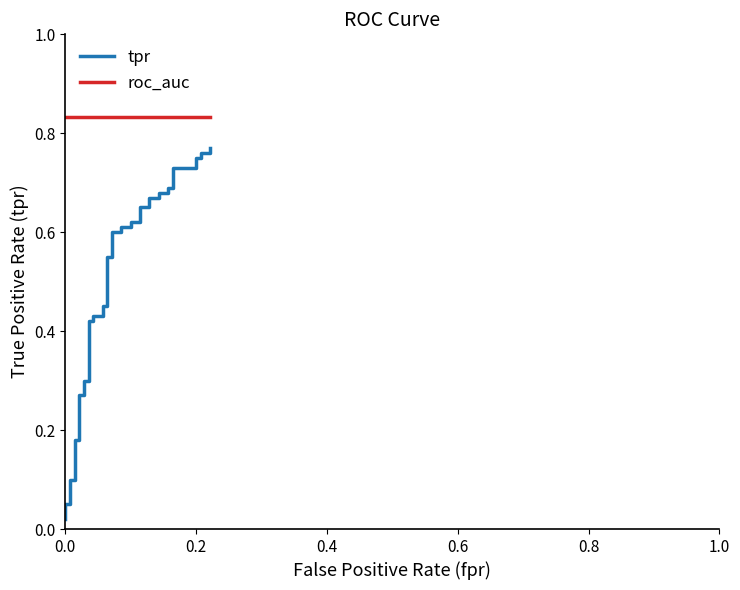

Reading left to right, extract all data points from this chart.

tpr: 0.0	0.1	0.1	0.1	0.1	0.2	0.2	0.3	0.3	0.3	0.3	0.4	0.4	0.4	0.4	0.5	0.5	0.6	0.6	0.6	0.6	0.6	0.6	0.6	0.6	0.7	0.7	0.7	0.7	0.7	0.7	0.7	0.7	0.7	0.7	0.8	0.8	0.8	0.8	0.8
roc_auc: 0.8	0.8	0.8	0.8	0.8	0.8	0.8	0.8	0.8	0.8	0.8	0.8	0.8	0.8	0.8	0.8	0.8	0.8	0.8	0.8	0.8	0.8	0.8	0.8	0.8	0.8	0.8	0.8	0.8	0.8	0.8	0.8	0.8	0.8	0.8	0.8	0.8	0.8	0.8	0.8